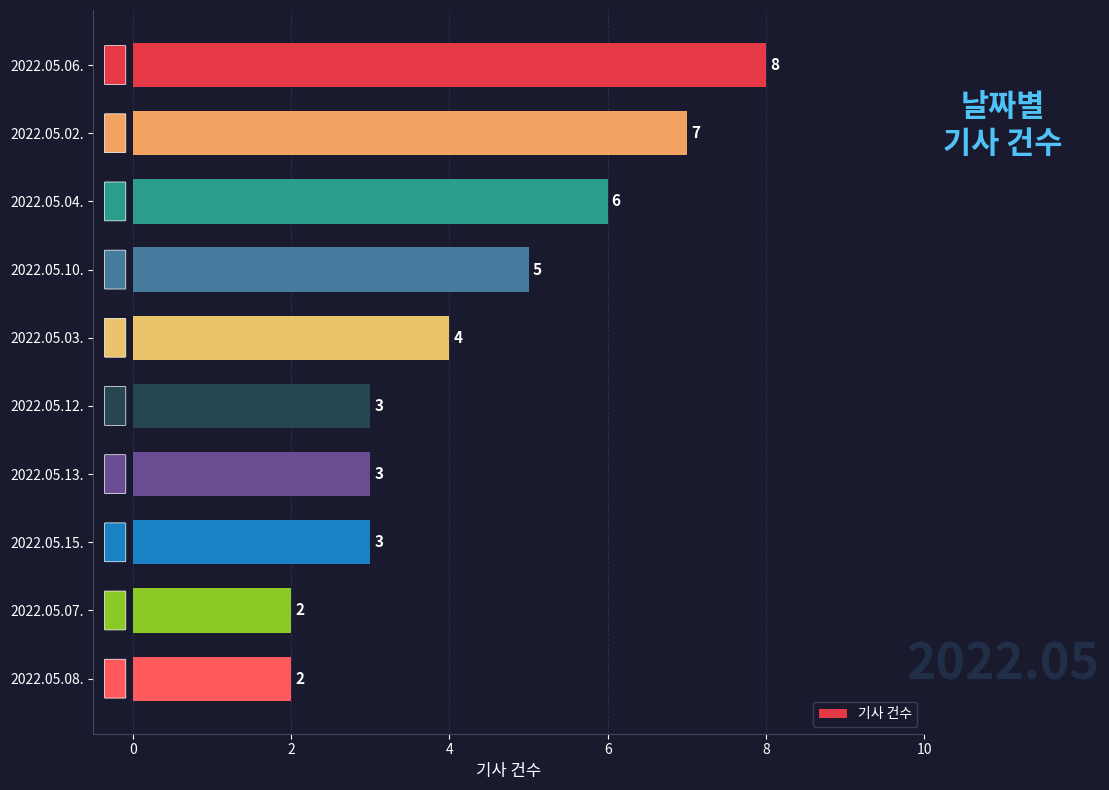

The chart shows a value of 3 at 2022.05.12.. True or false?

True